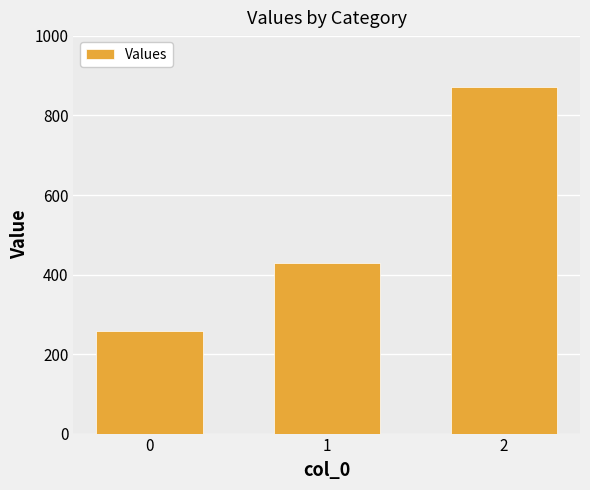

What is the greatest value displayed?

871.4